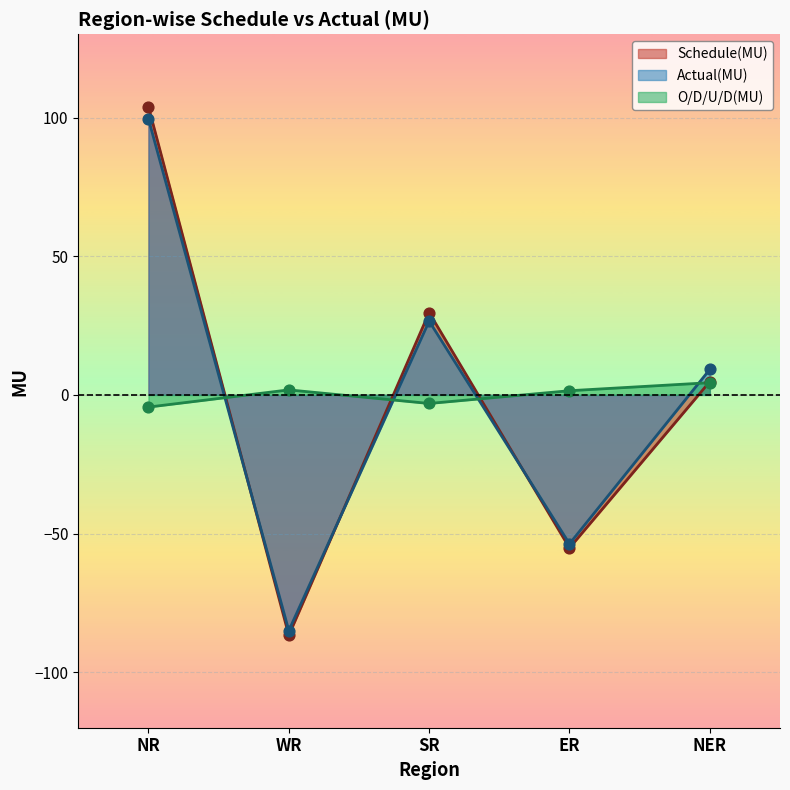

Is the value of Actual(MU) at NR greater than the value of Schedule(MU) at ER?

Yes